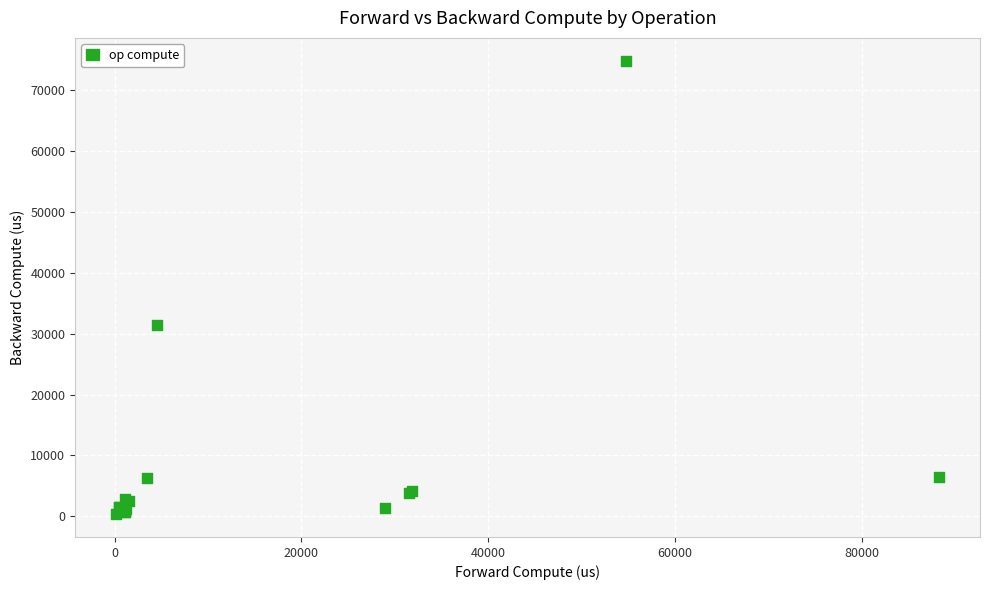

What Y value in the scatter plot is closest to 37606?

31510.0